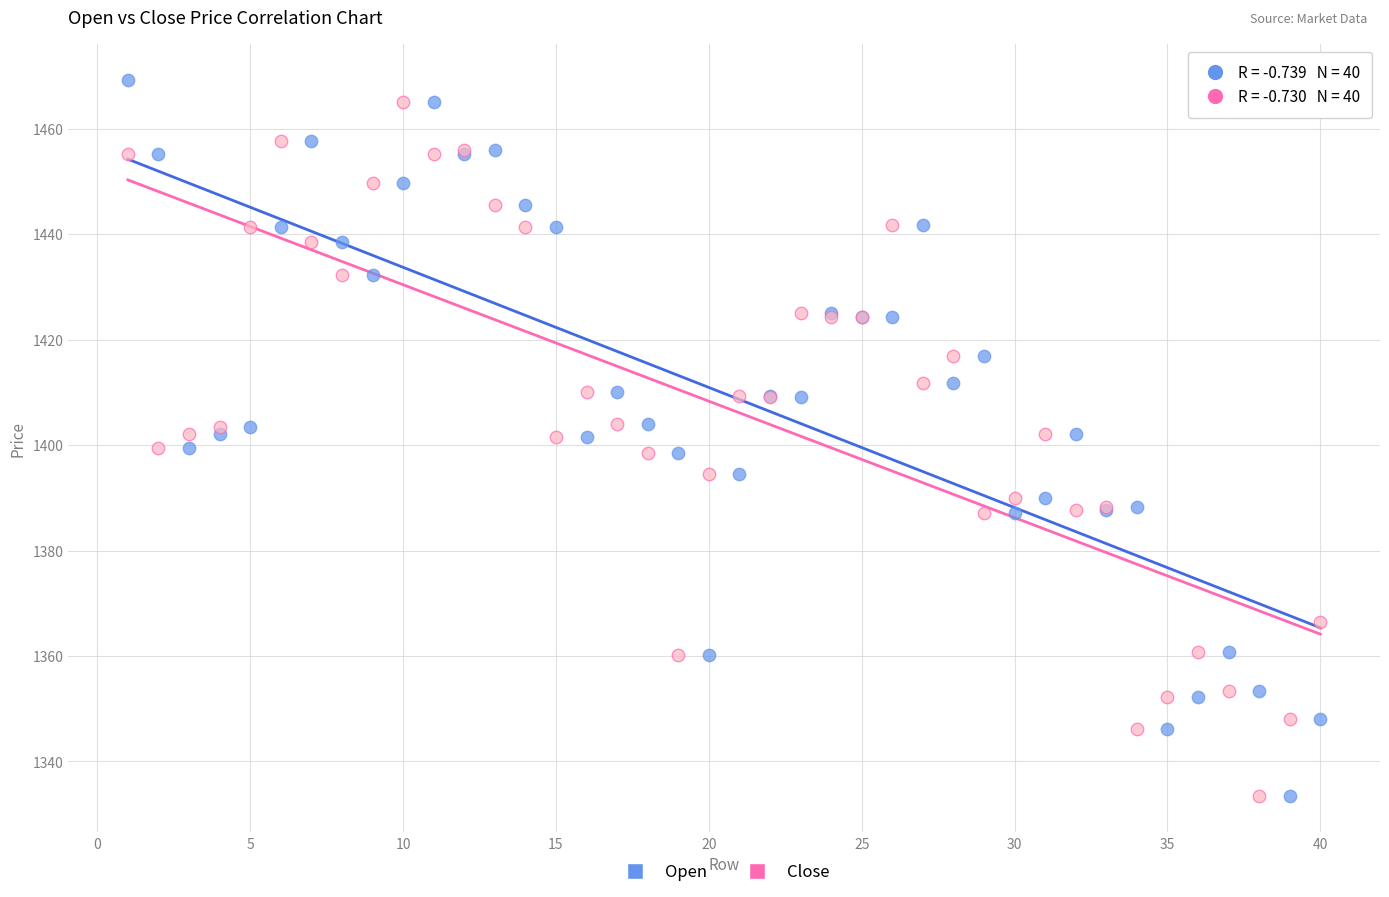

Which series has the widest spread of Y values?

Open